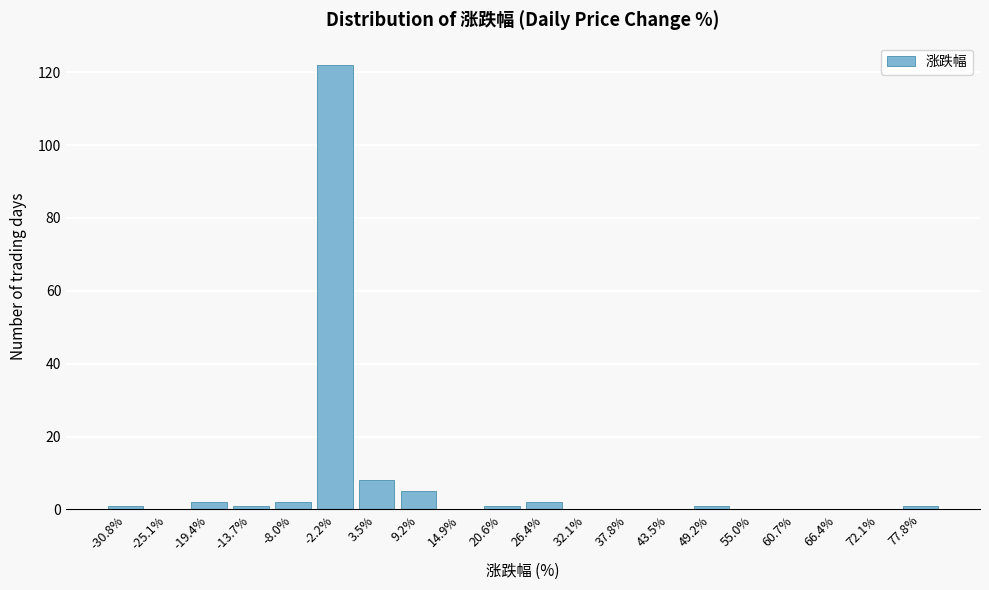

Which range on the x-axis has the tallest bar?

-5 to 1